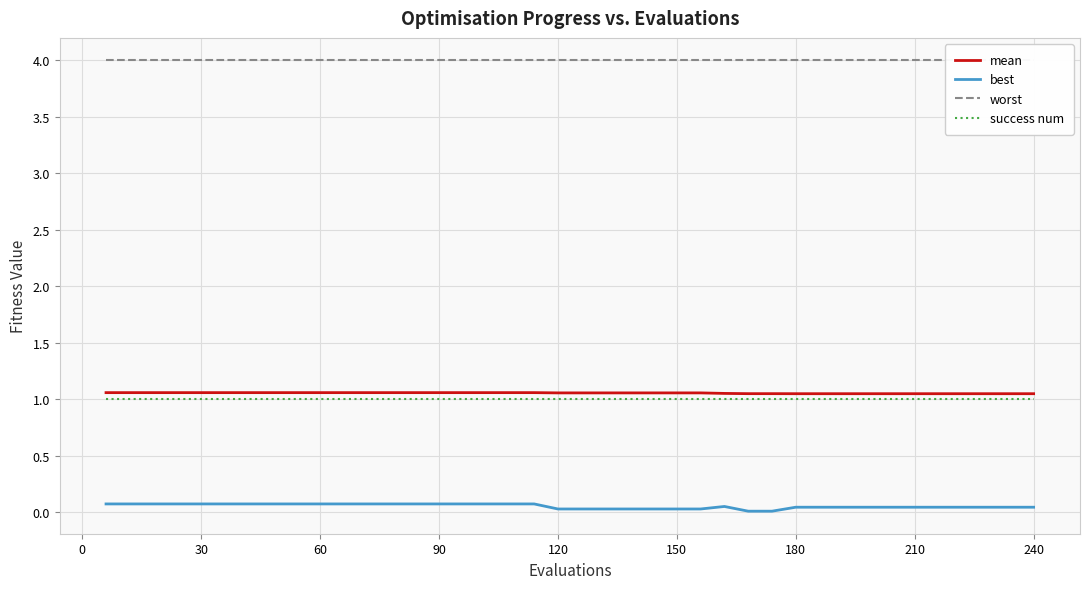

True or false: best and success num cross at least once.

False